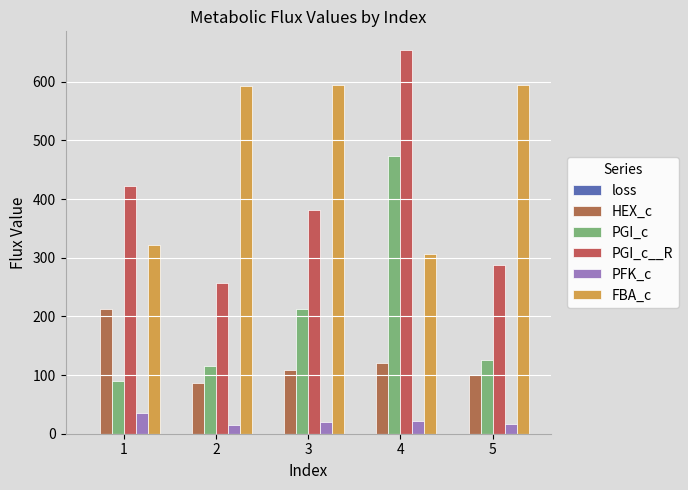

How many groups of bars are there?

5